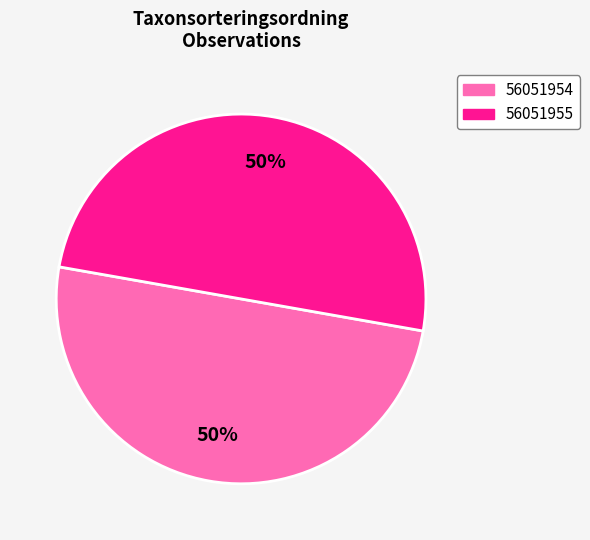

To the nearest percent, what percentage of the pie is 56051954?

50%